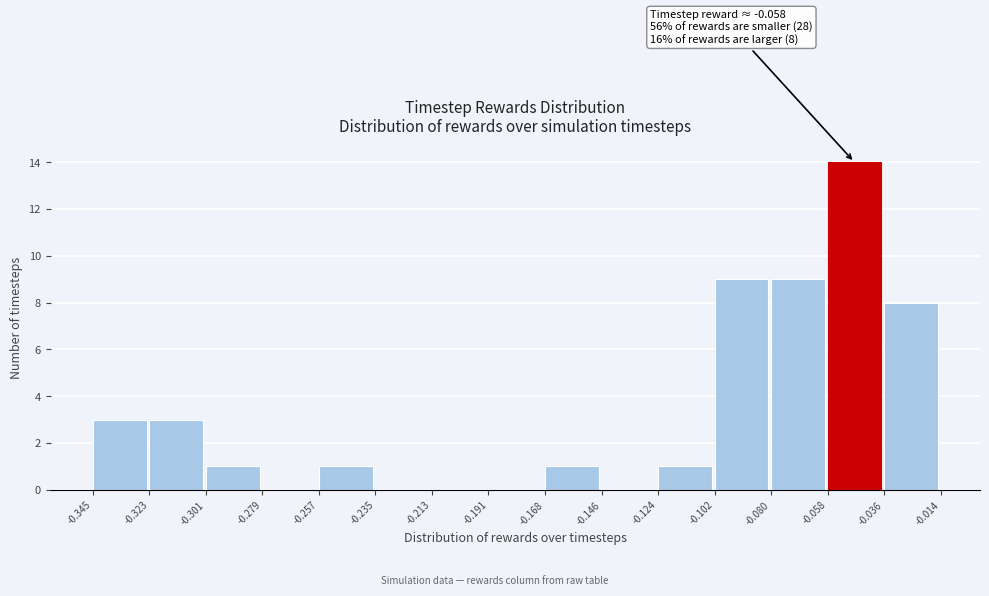

Which range on the x-axis has the tallest bar?

-0.058 to -0.036